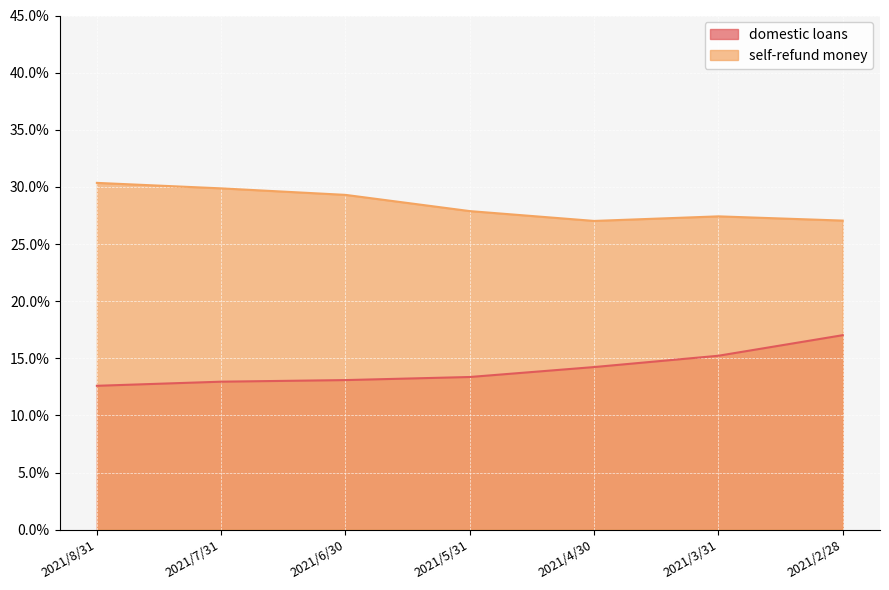

At which label is domestic loans closest to 0?

2021/8/31